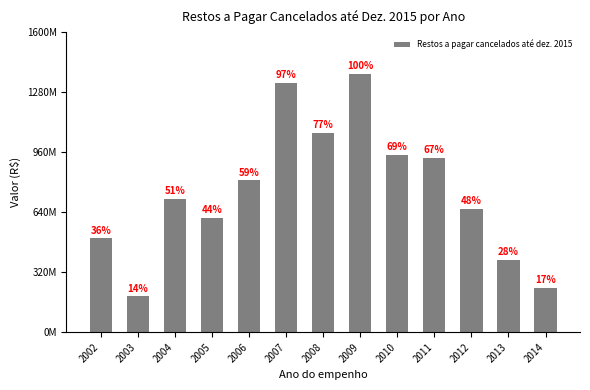

Does the chart contain stacked bars?

No